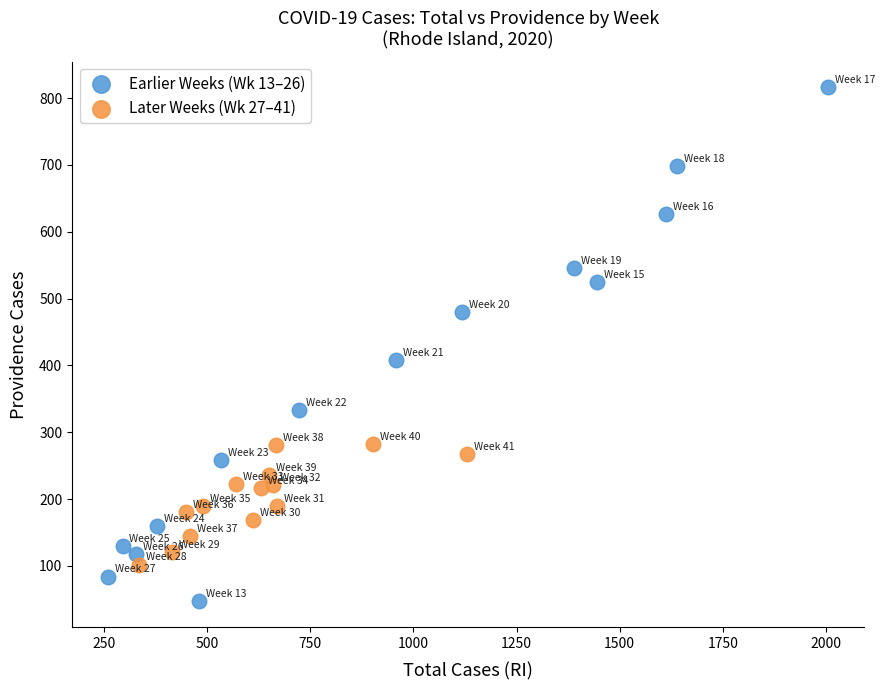

Which series has the largest Y range (max minus min)?

Earlier Weeks (Wk 13–26)